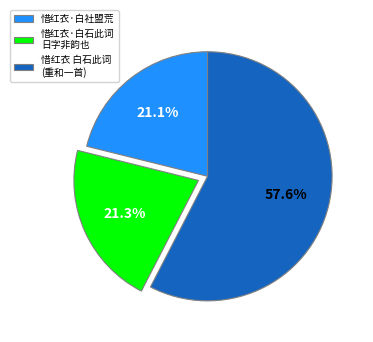

What is the largest slice in the pie chart?

惜红衣 白石此词 (重和一首)